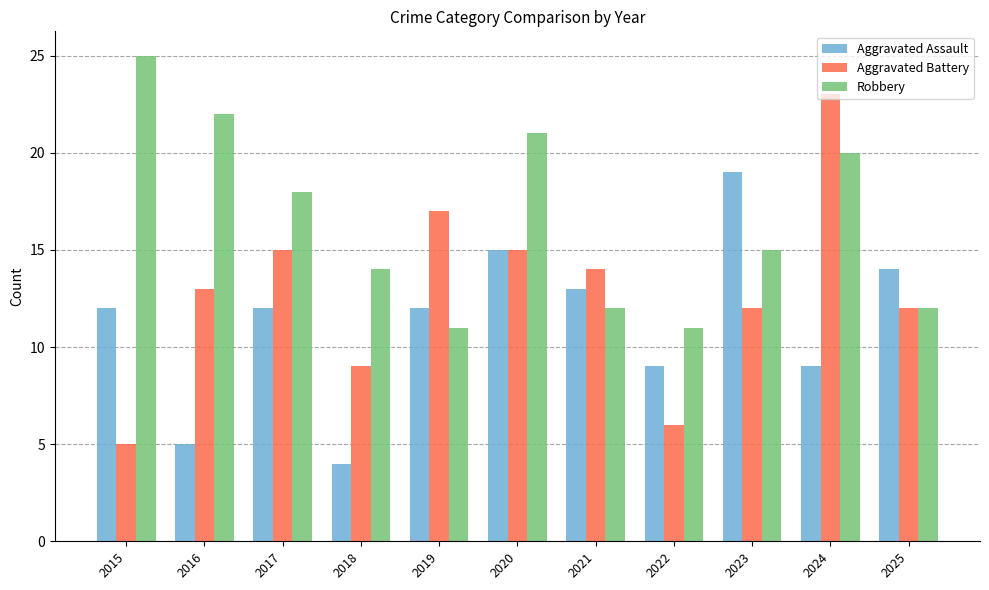

At which label is Robbery closest to 18?

2017